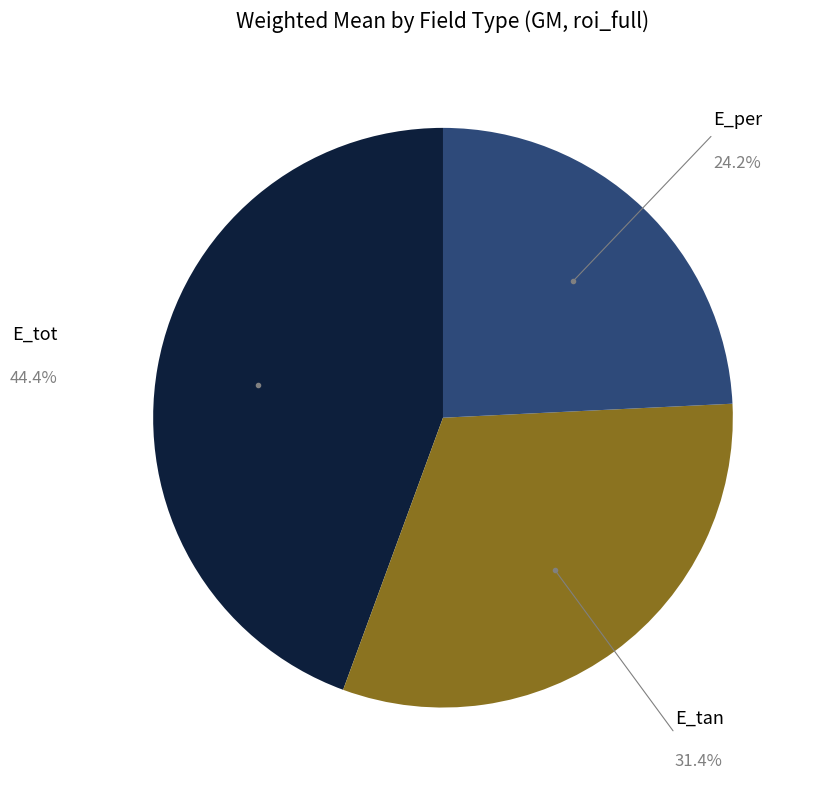

Is there any slice that represents more than half of the pie?

No